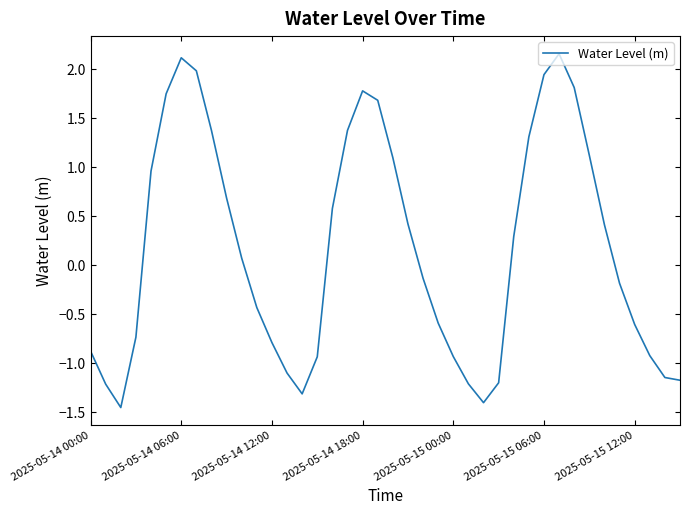

What is the difference between the maximum and minimum values?

3.6